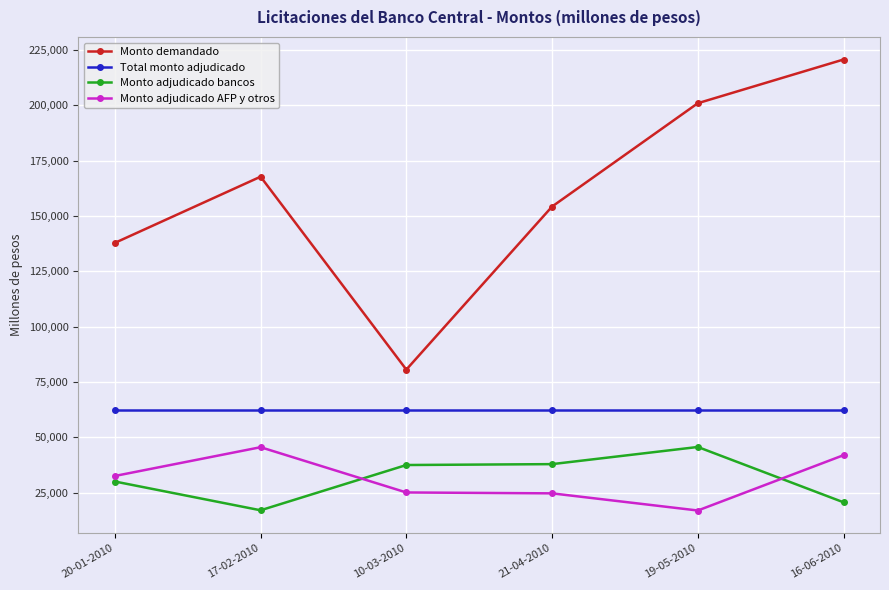

How many distinct data groups are displayed?

4